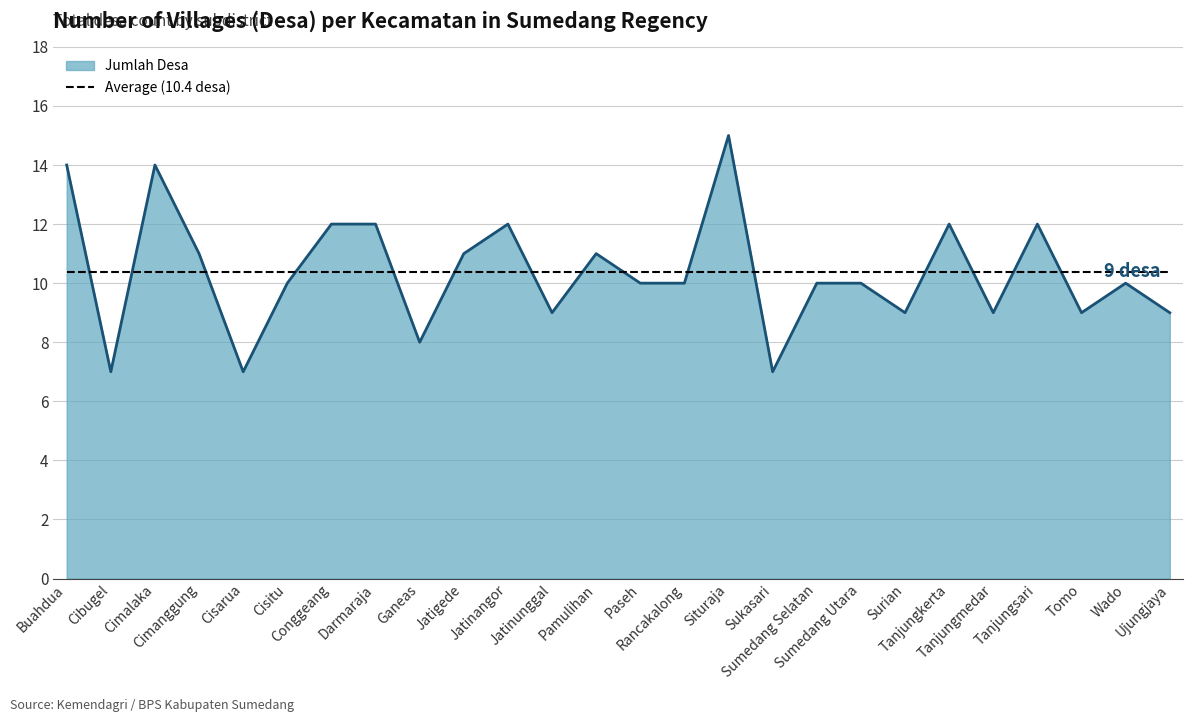

Which series has the widest spread of values?

Jumlah Desa